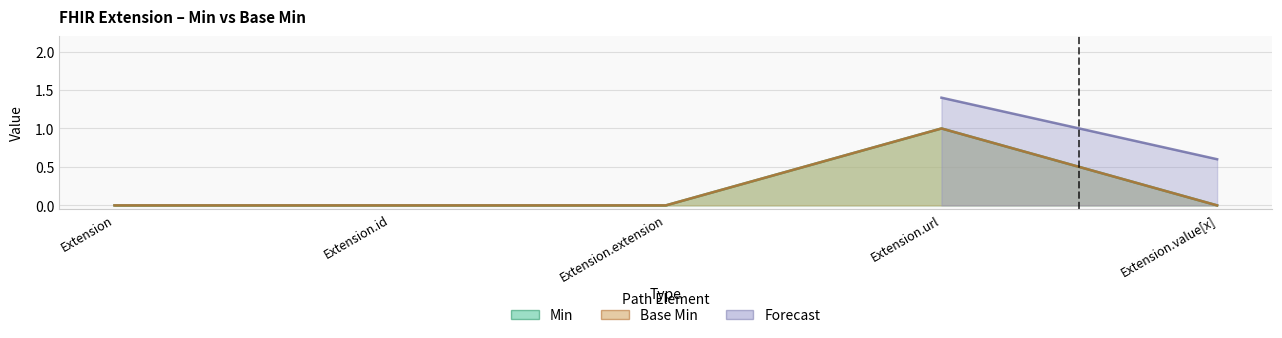

Which label corresponds to the smallest value in the chart?

Extension